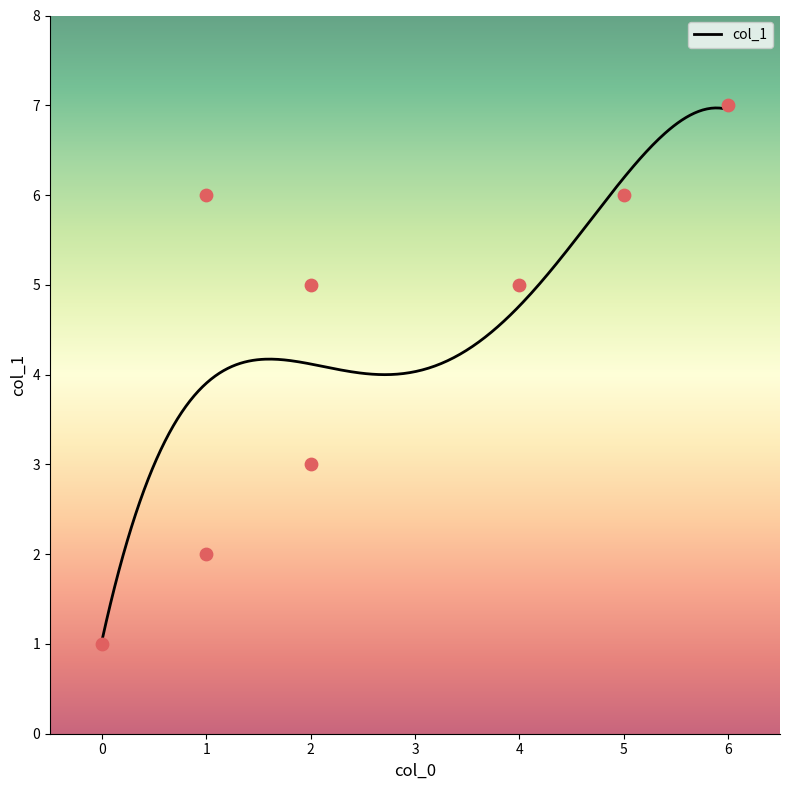

What is the ratio of the value at 6 to the value at 0?

7.0